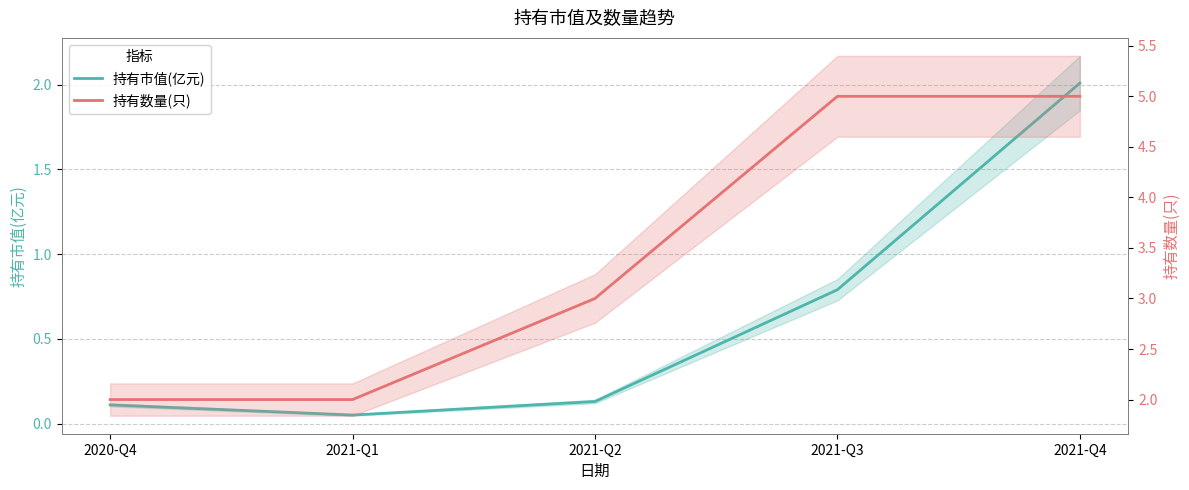

The 持有市值(亿元) series shows 0.0 at 2020-Q4. True or false?

False